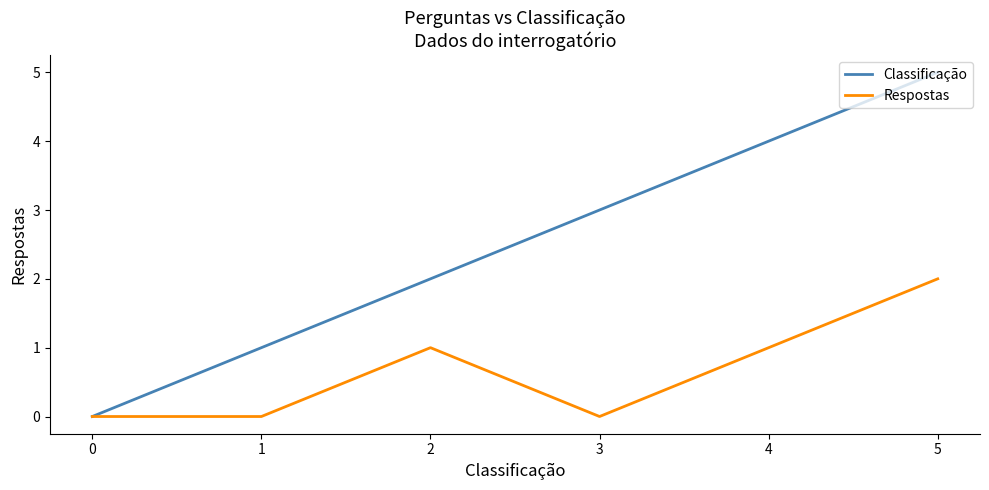

The Classificação series shows 1 at 2. True or false?

False